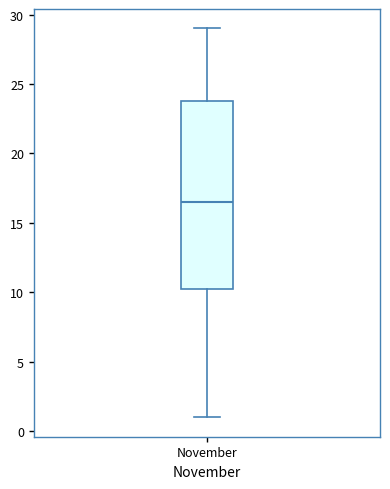

Where does the upper whisker of the box for November end on the y-axis? The values are not printed on the chart, so give them approximately, as read against the axis.

29.0